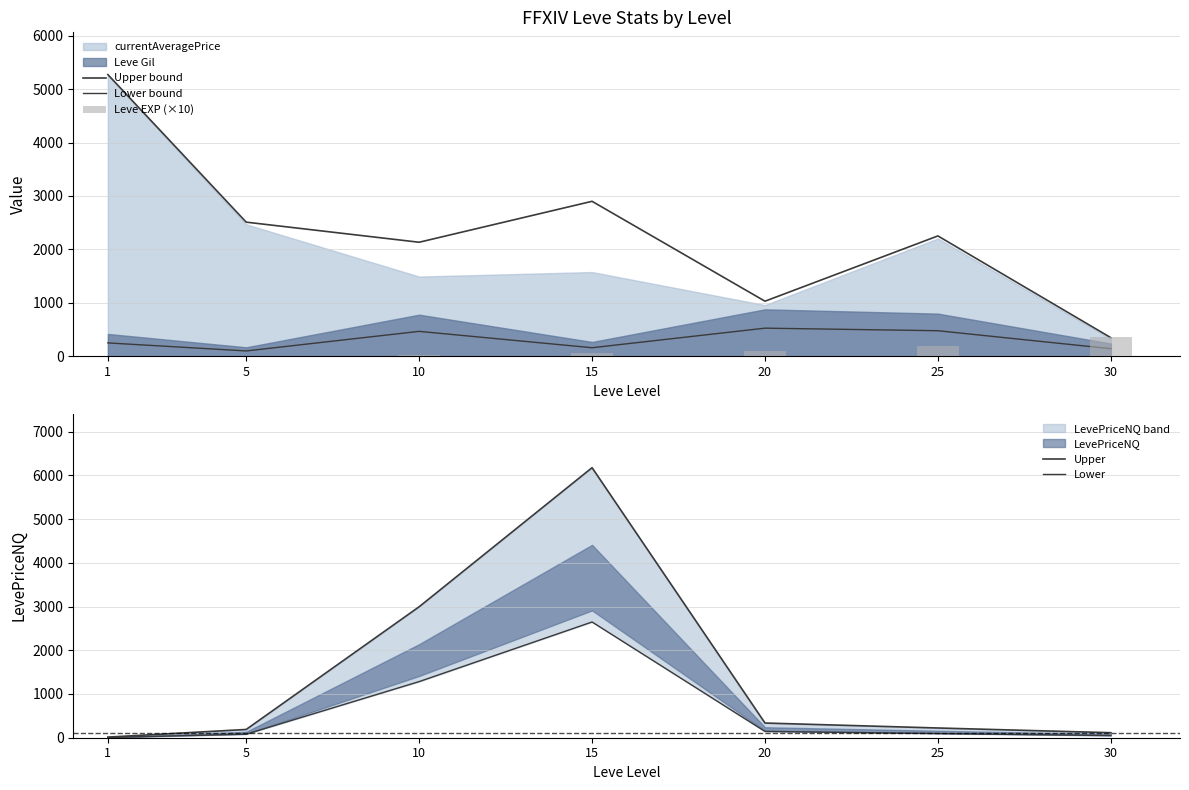

Which category has the highest value across all series?

15